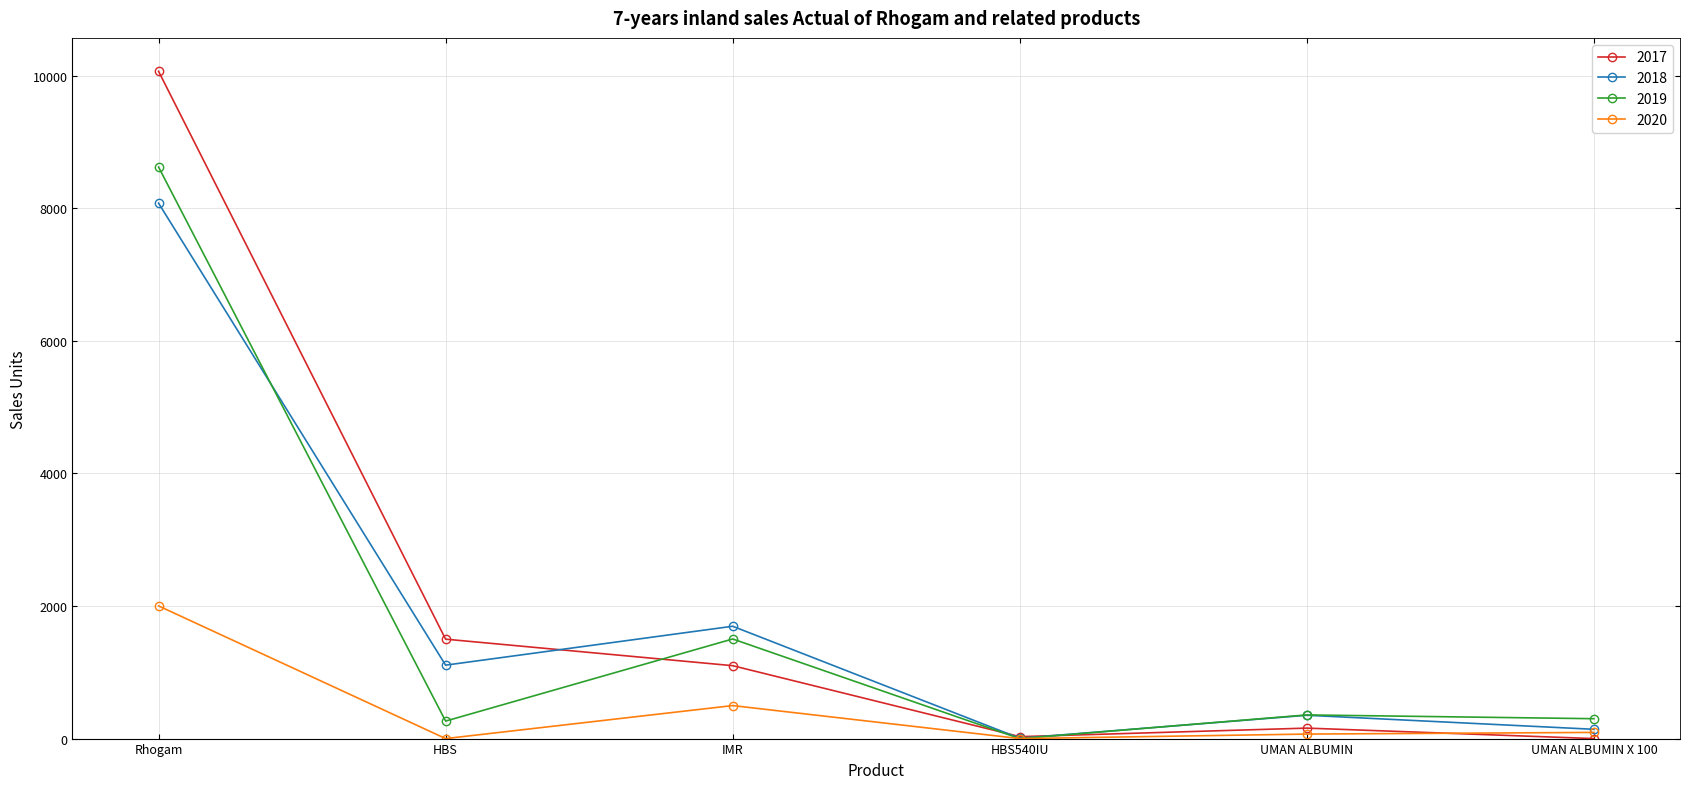

Rank the series by their maximum value, from highest to lowest.

2017, 2019, 2018, 2020